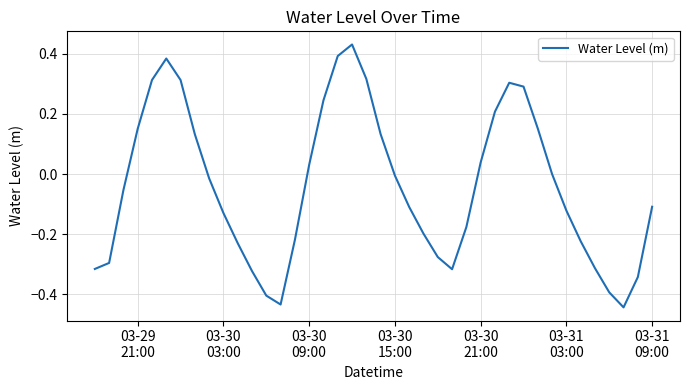

What is the difference between the maximum and minimum values?

0.9